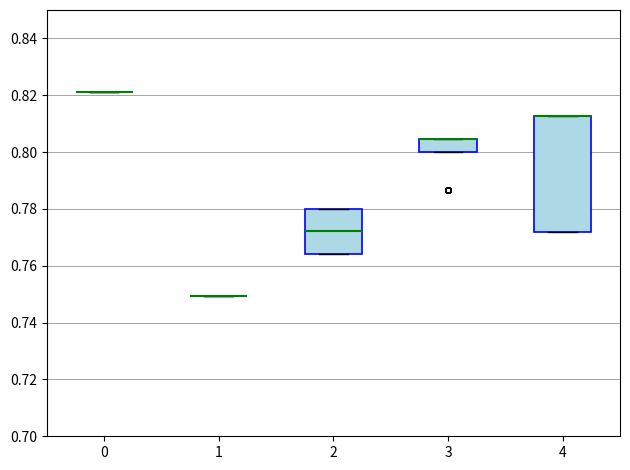

Where is the upper edge of the box at x = 2 on the y-axis? The values are not printed on the chart, so give them approximately, as read against the axis.

0.780